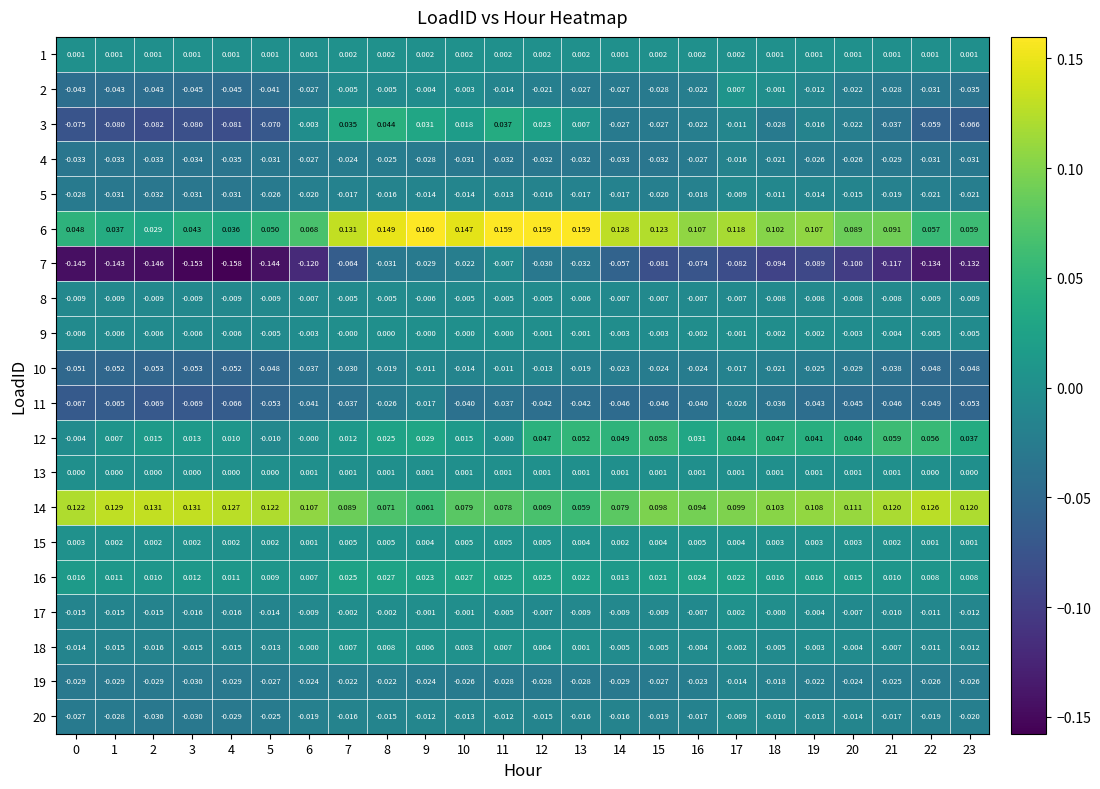

Between 10 and 13, which series saw the biggest shift?

12